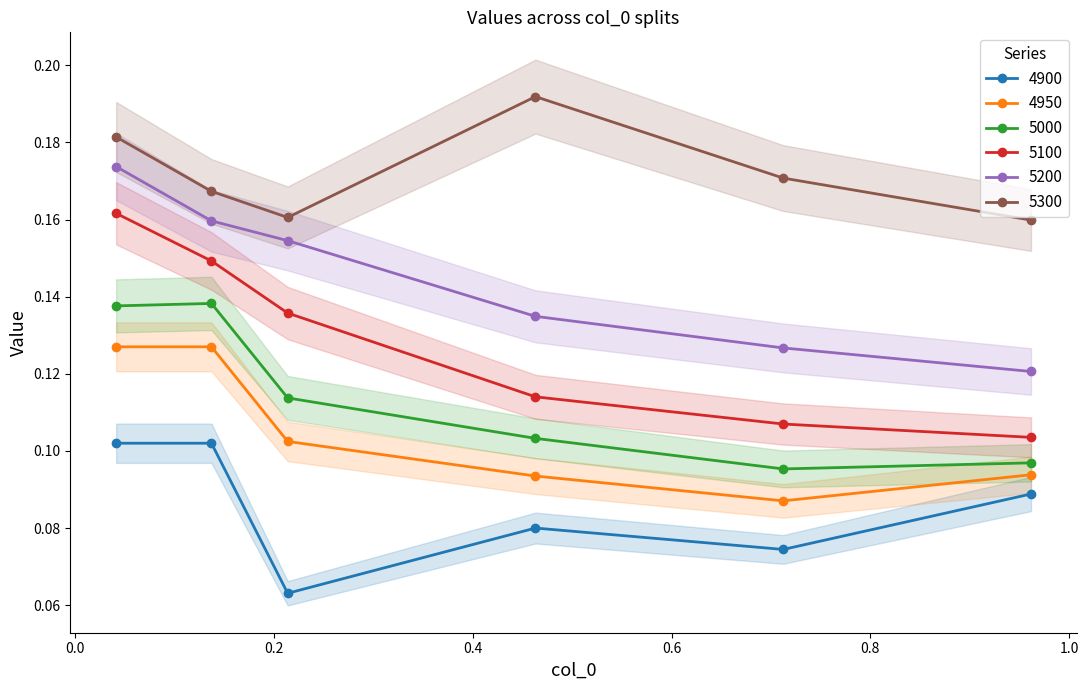

True or false: 4900 and 4950 intersect in this chart.

False